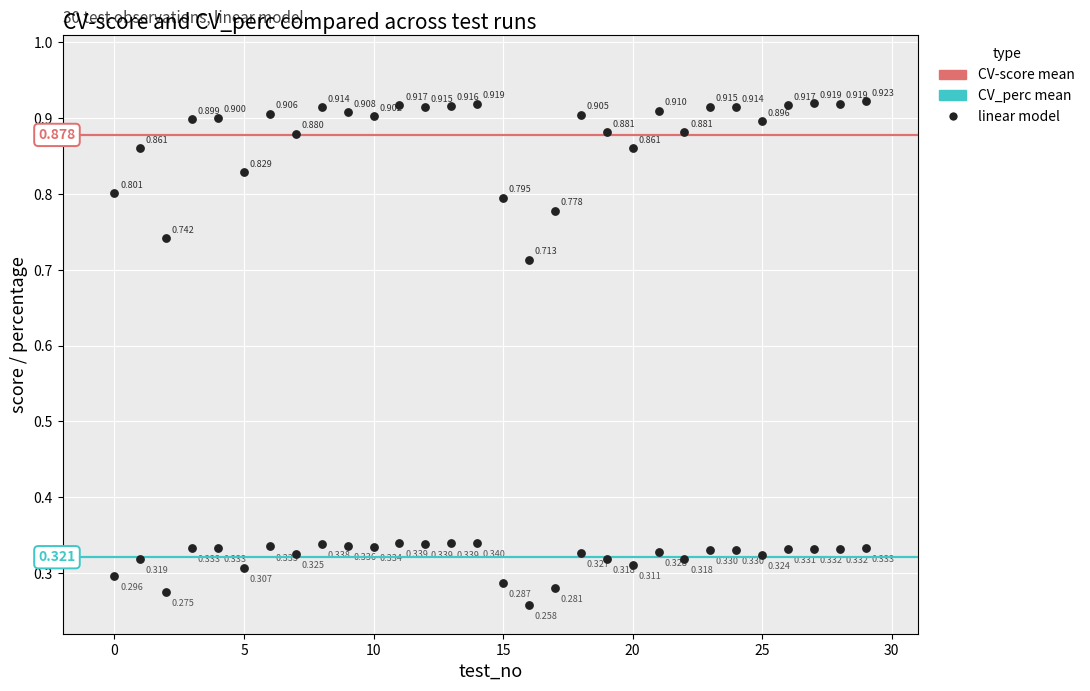

How many points are shown in the scatter plot?

60